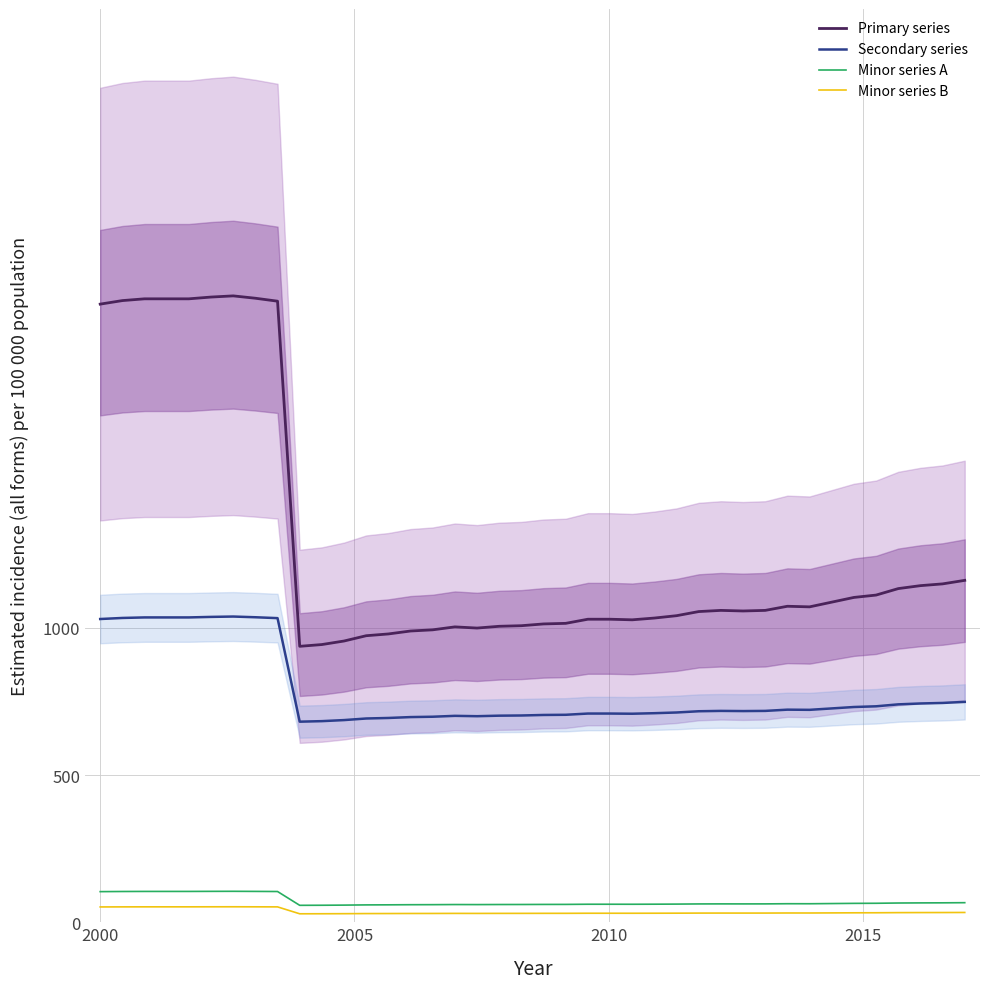

True or false: Secondary series and Minor series A intersect in this chart.

False